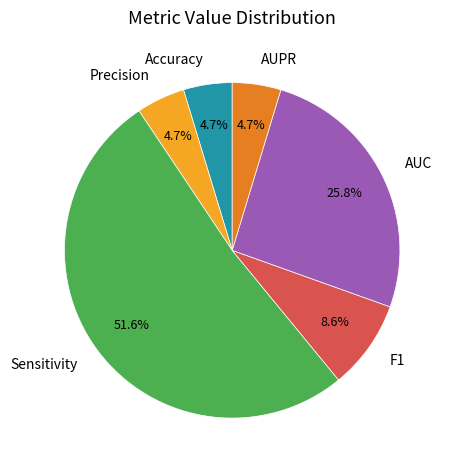

The Sensitivity slice represents 52% of the pie. True or false?

True